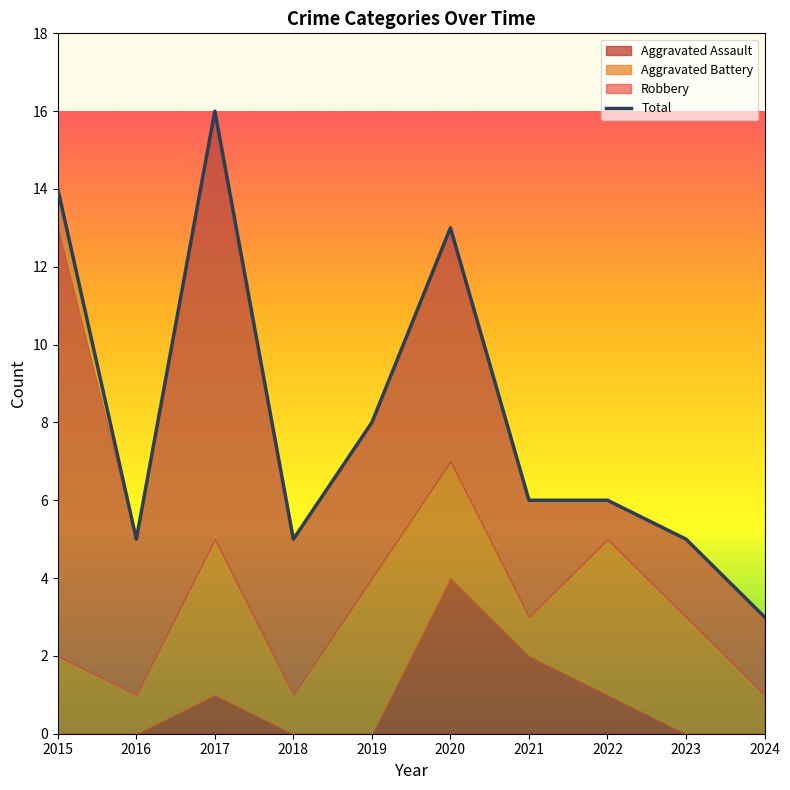

Does the chart have visible grid lines?

No